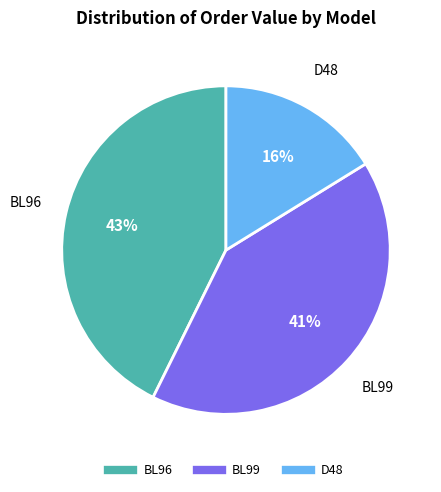

Is the sum of BL96 and BL99 greater than half?

Yes